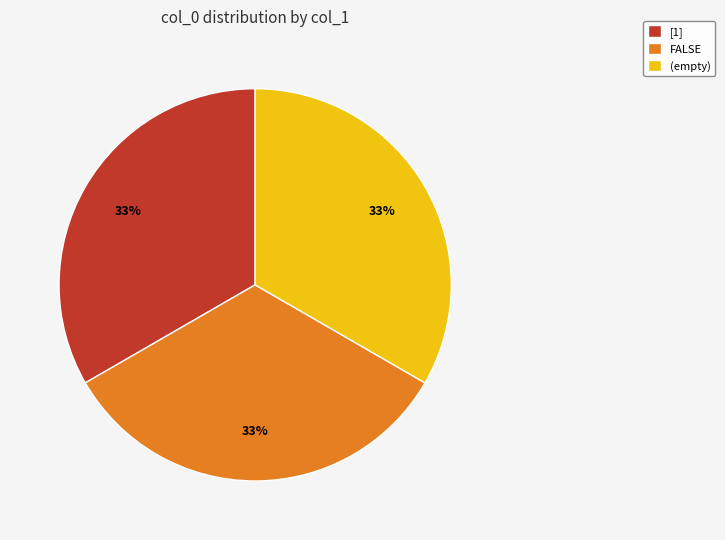

What is the ratio of the value at FALSE to the value at [1]?

1.0